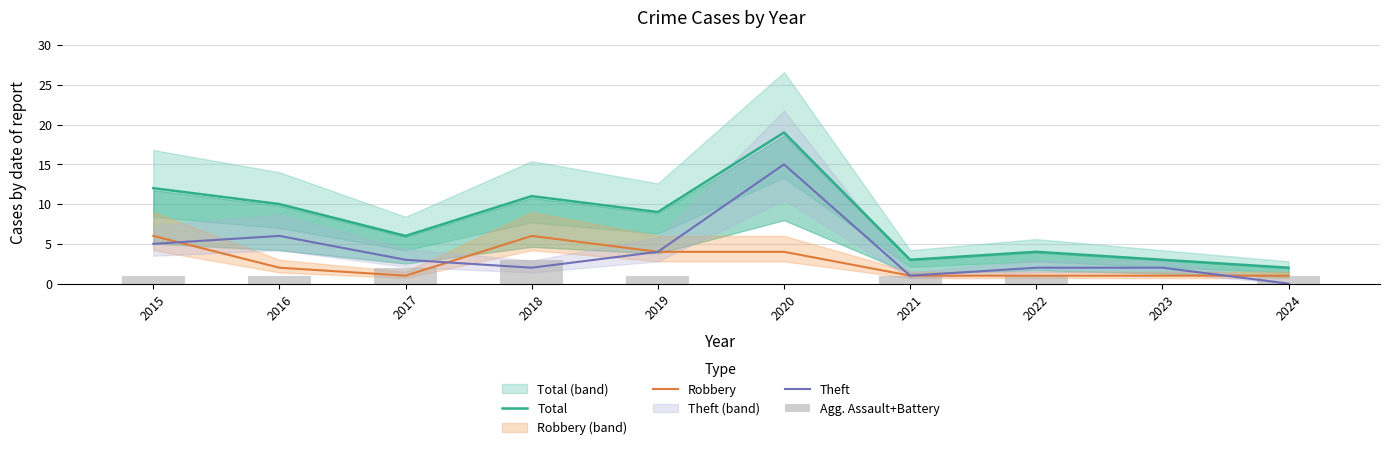

Reading left to right, extract all data points from this chart.

Total: 12	10	6	11	9	19	3	4	3	2
Robbery: 6	2	1	6	4	4	1	1	1	1
Theft: 5	6	3	2	4	15	1	2	2	0
Agg. Assault+Battery: 1	1	2	3	1	0	1	1	0	1